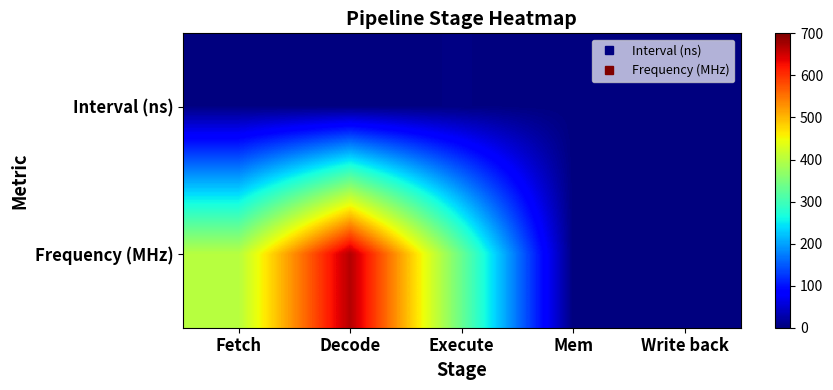

Between Fetch and Execute, which series saw the biggest shift?

Frequency (MHz)